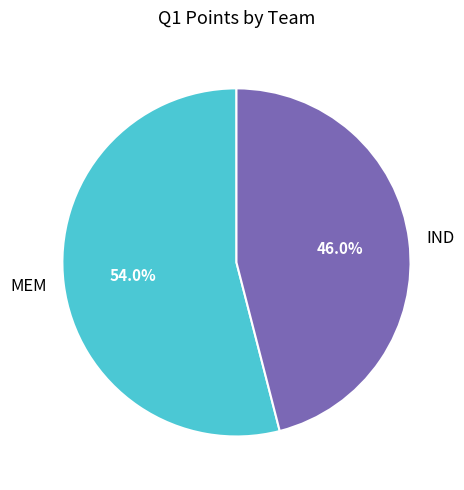

Which slice is the largest?

MEM